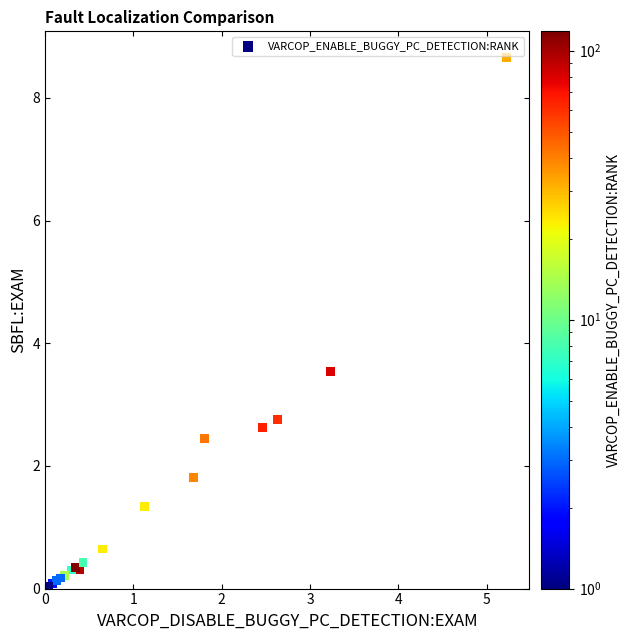

What Y value in the scatter plot is closest to 4?

3.5